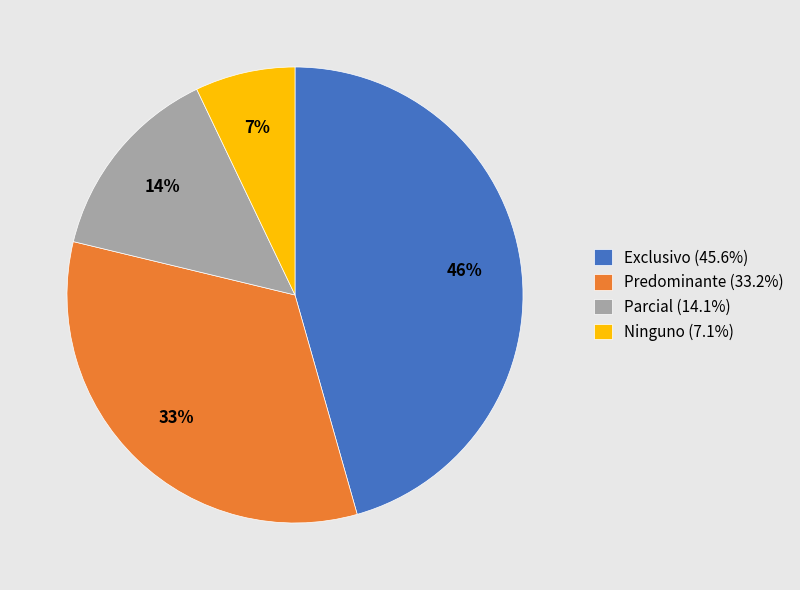

Which category has the biggest portion of the pie?

Exclusivo